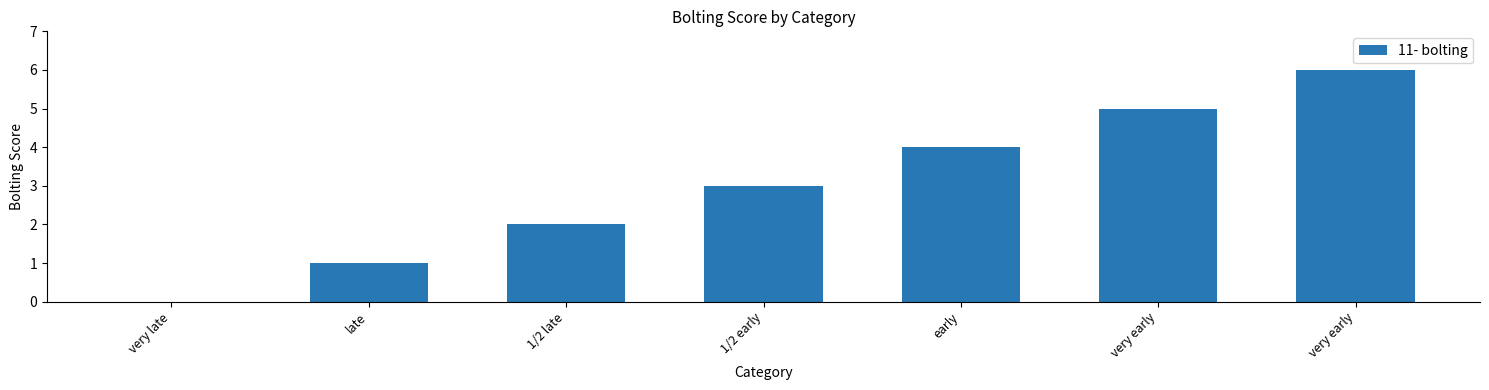

How many values are between 1 and 5?

5